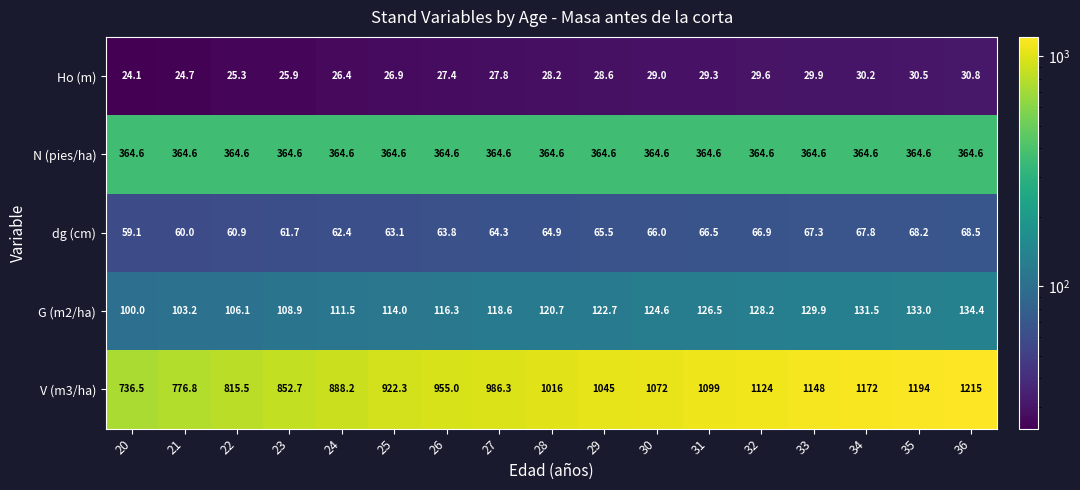

What is the minimum value shown in the chart?

24.1